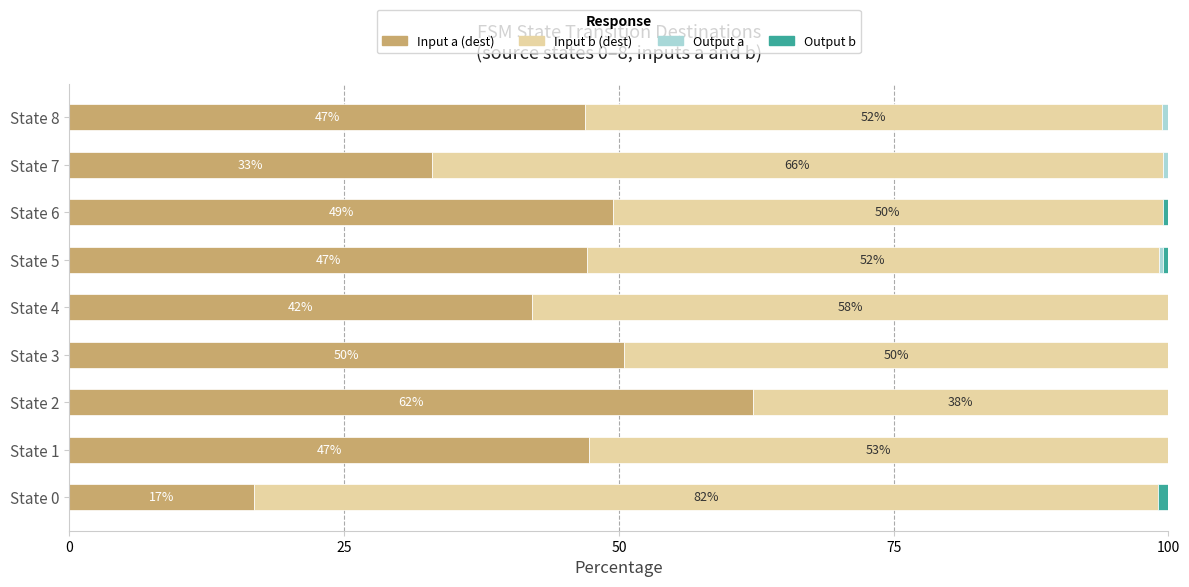

At which label does Input a (dest) reach its peak?

State 2